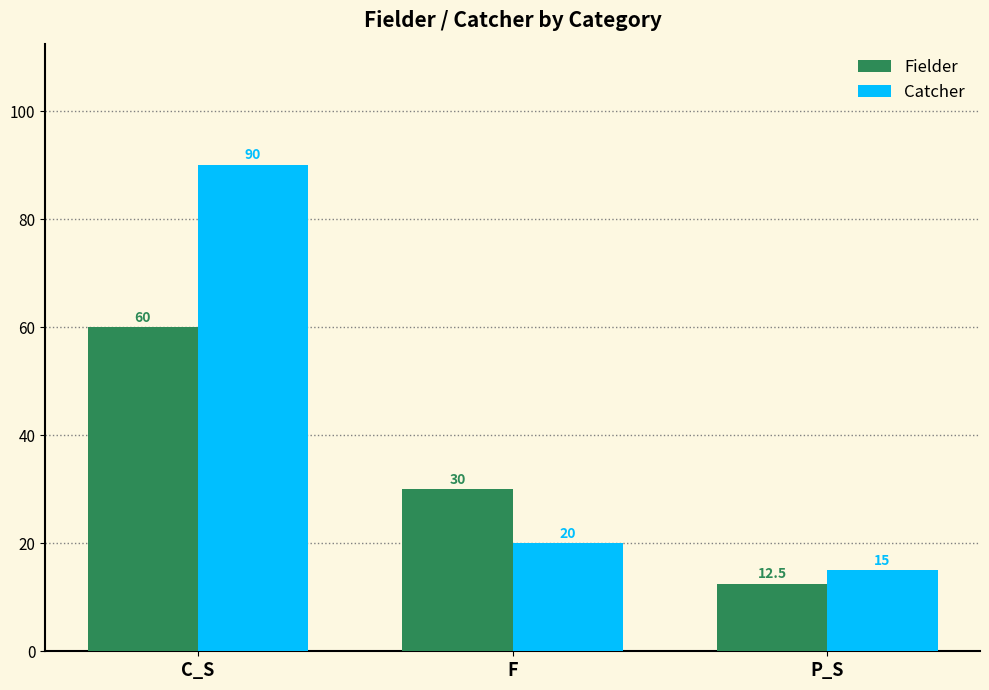

At which label is Fielder closest to 36?

F